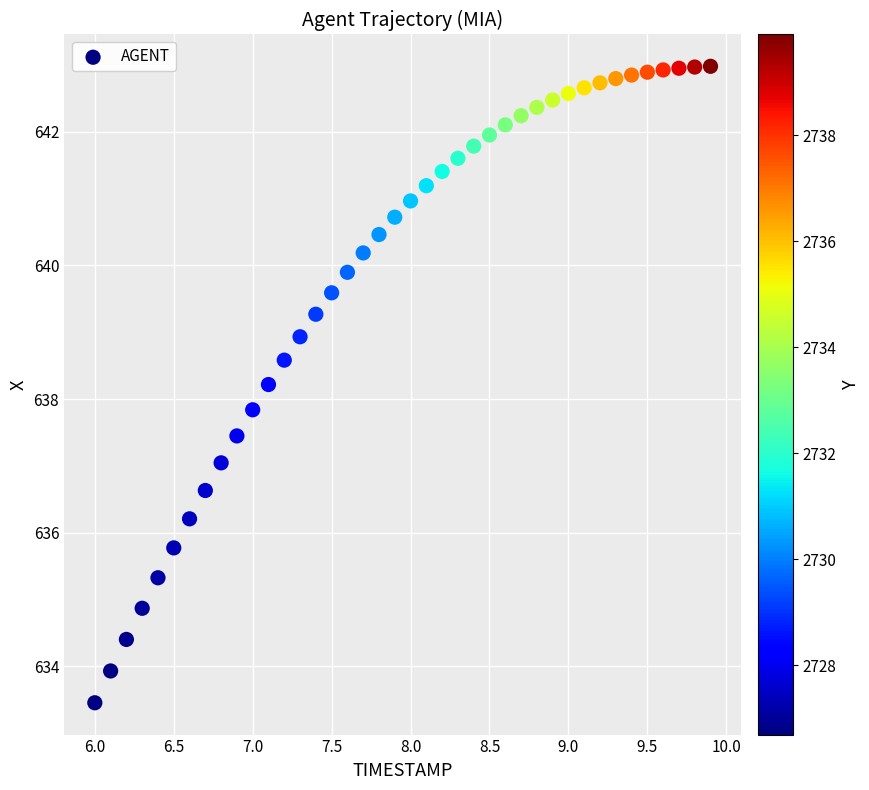

What is the range of X values (max minus min)?

3.9